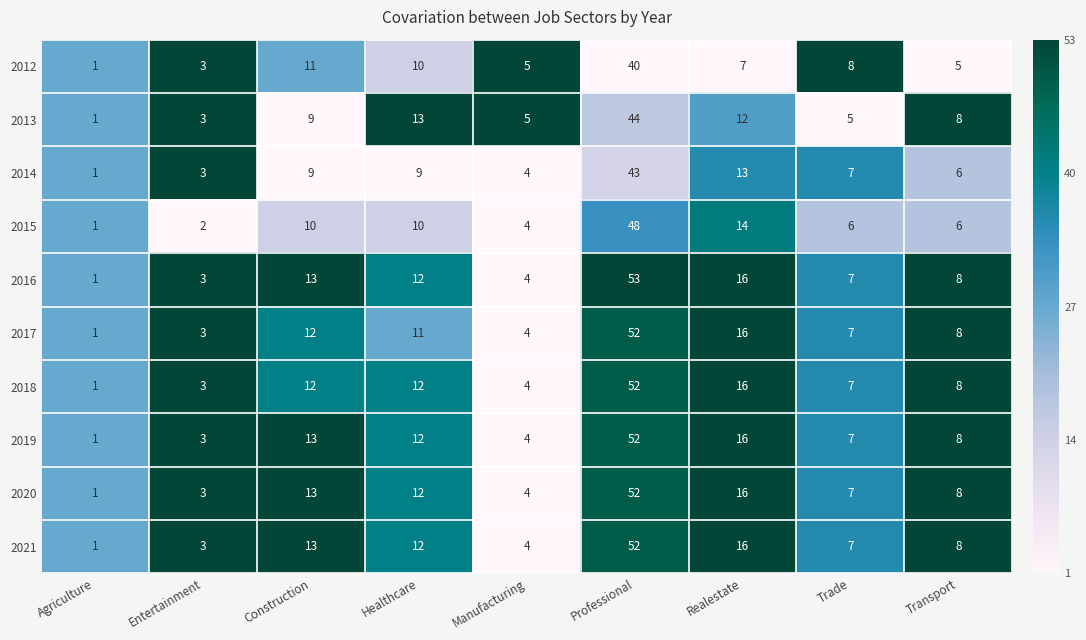

Which series has the largest range (max minus min)?

2016